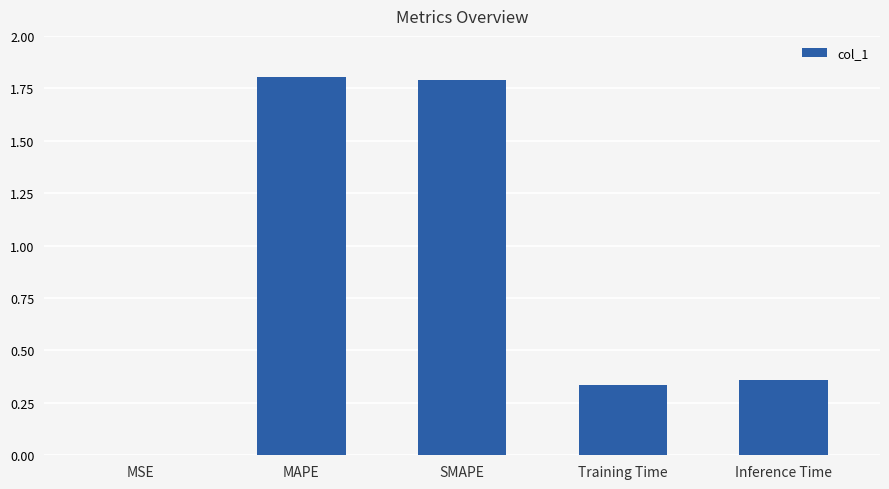

The value at MAPE is 0.5. True or false?

False